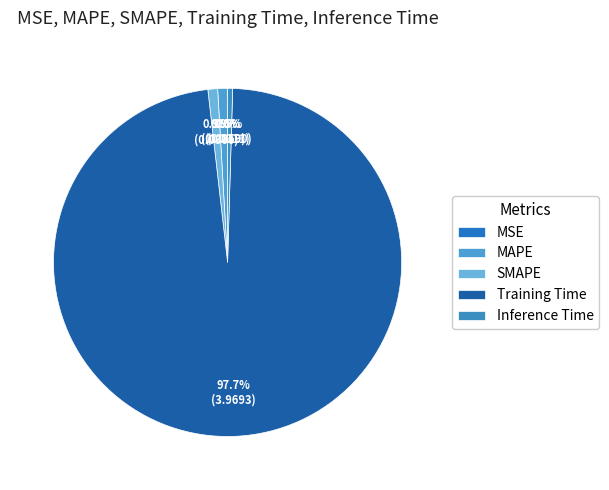

To the nearest percent, what percentage of the pie is SMAPE?

1%